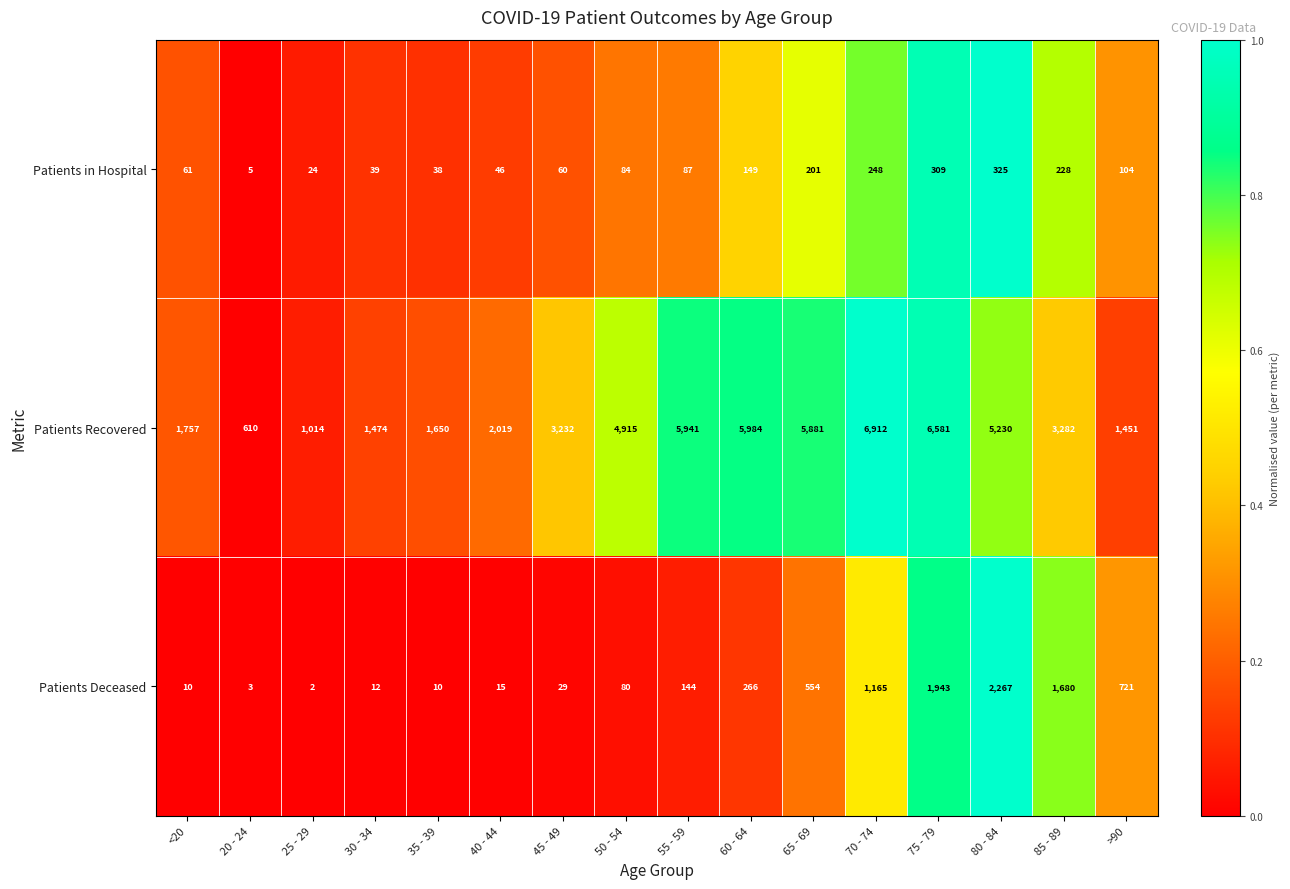

Which series has the largest total across all categories?

Patients Recovered